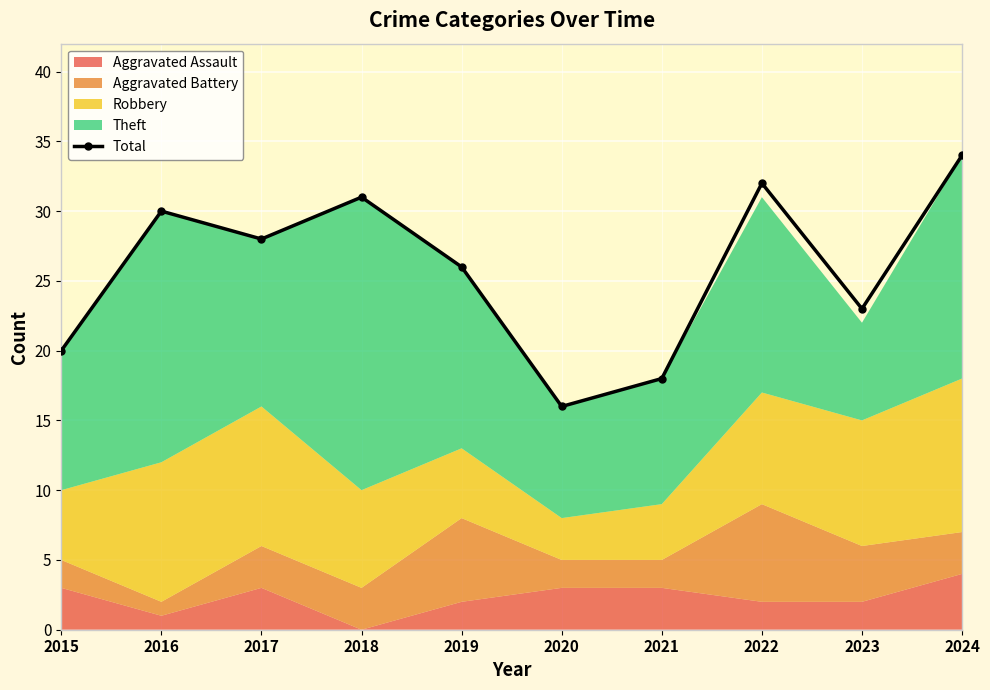

Approximately how many times larger is the value at 2022 compared to 2015?

1.6